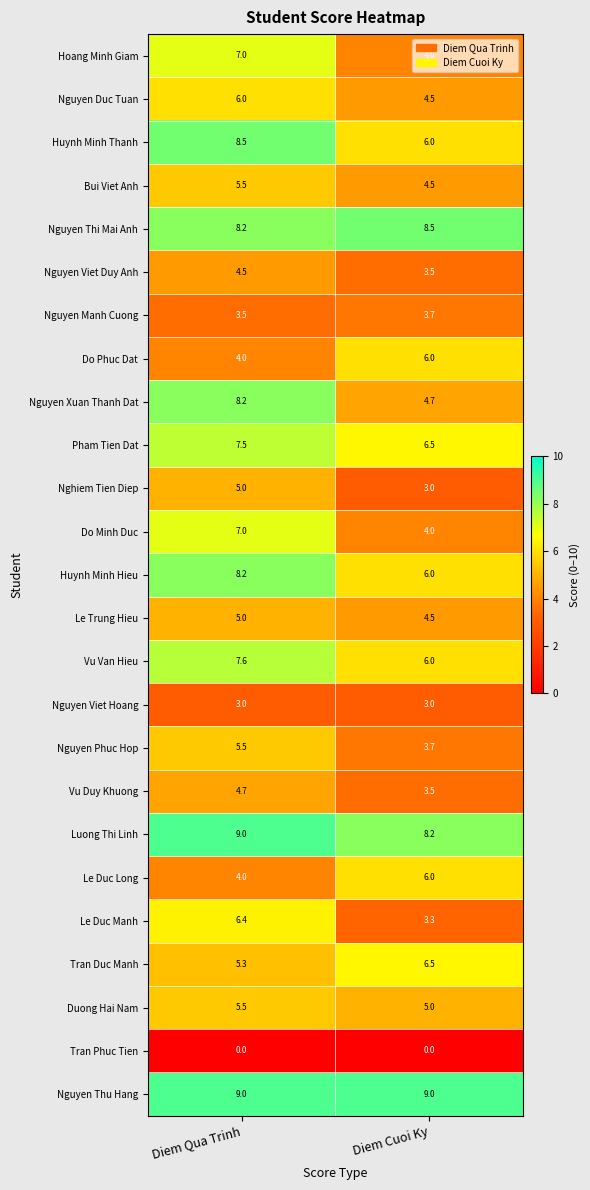

Read the Huynh Minh Hieu value at Diem Qua Trinh.

8.2